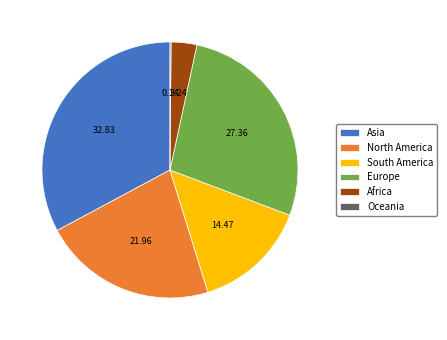

Do South America and Asia together represent more than half of the pie?

No